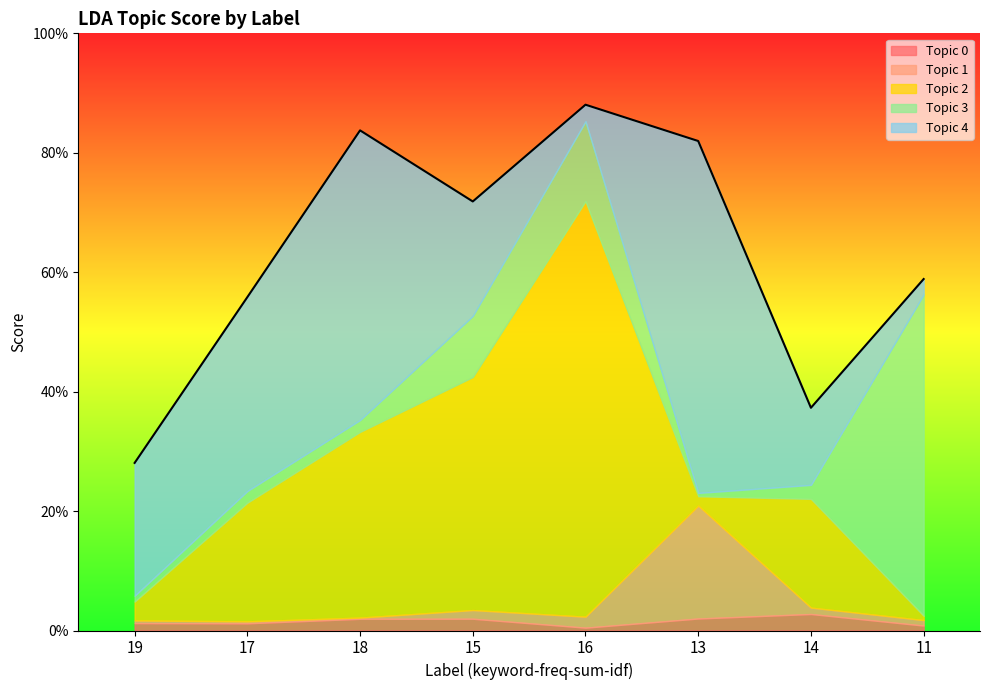

How many times do Topic 2 and Topic 0 cross each other?

3